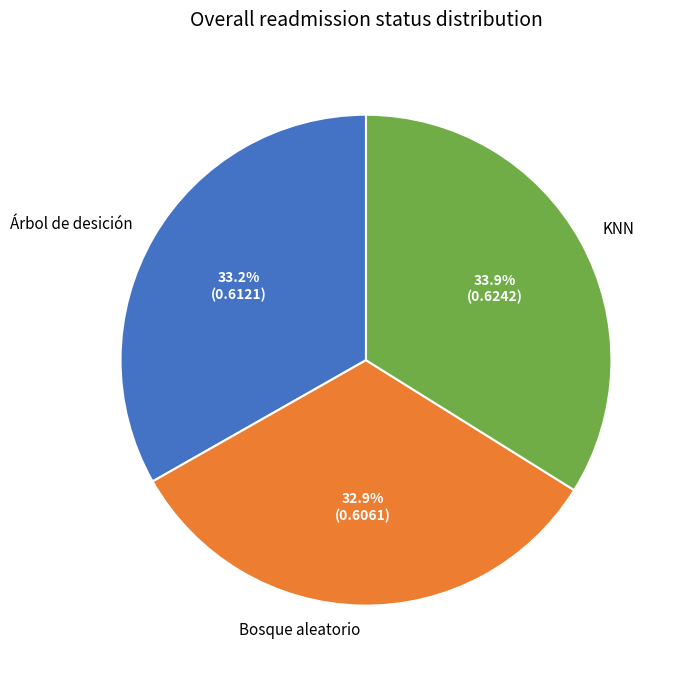

To the nearest percent, what is the combined percentage of KNN and Bosque aleatorio?

67%